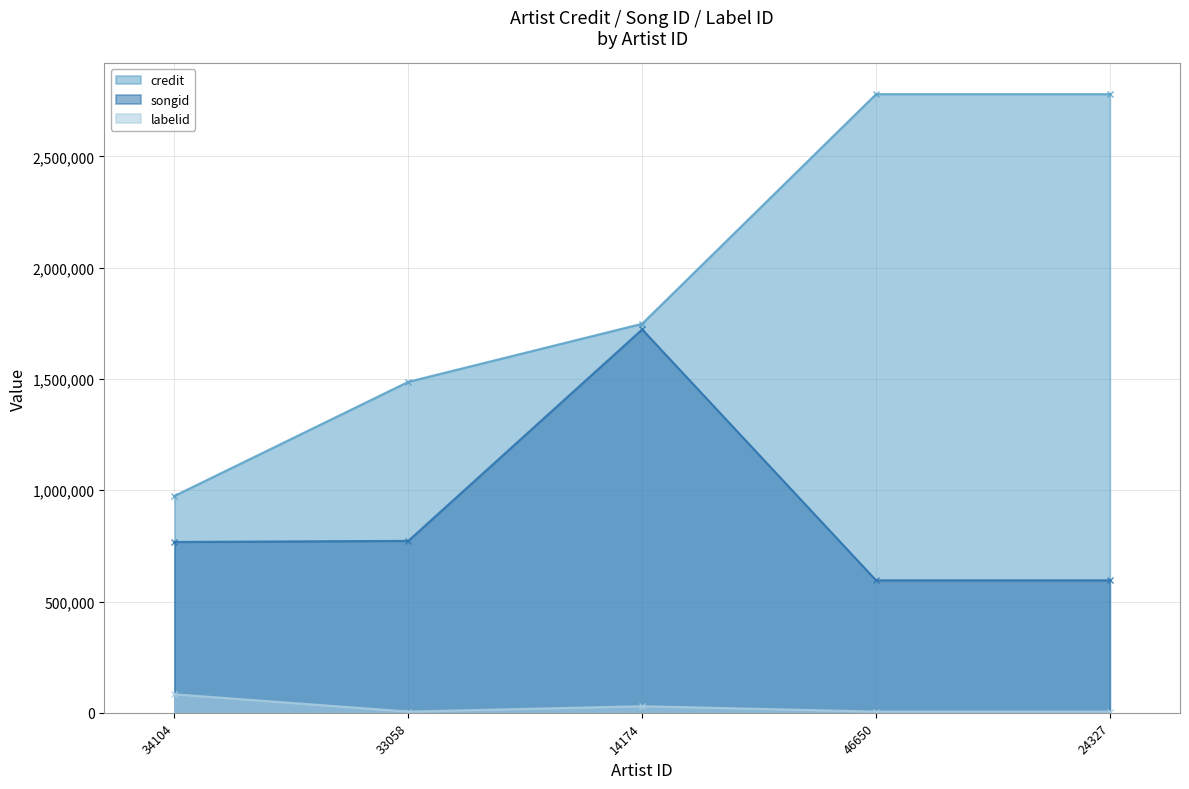

The value of credit at 33058 is 640478. True or false?

False